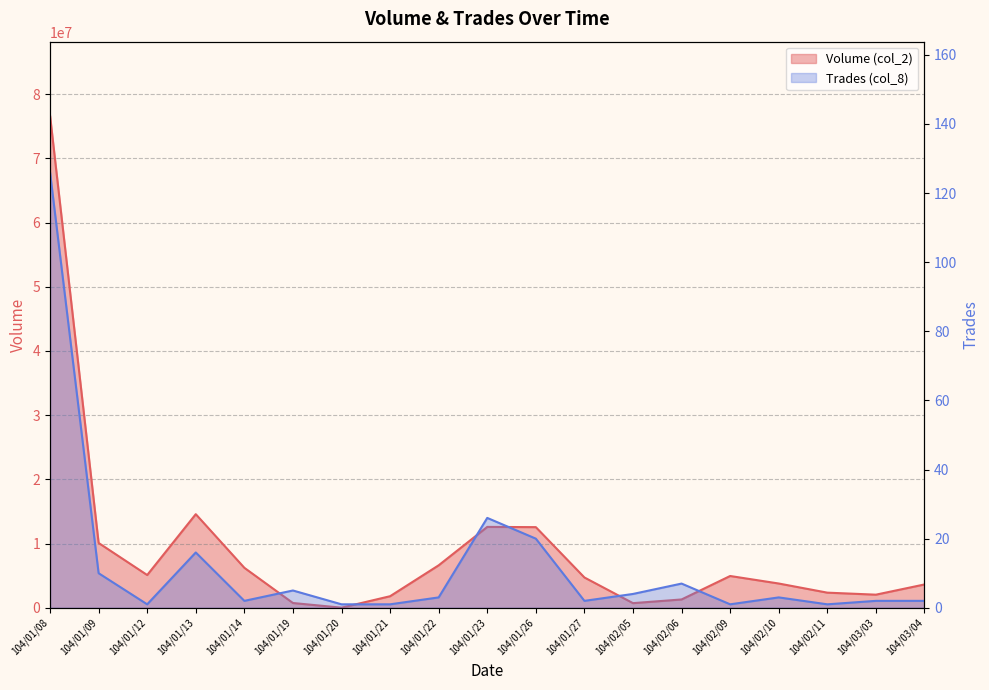

Rank the series by their average value, from highest to lowest.

Volume (col_2), Trades (col_8)